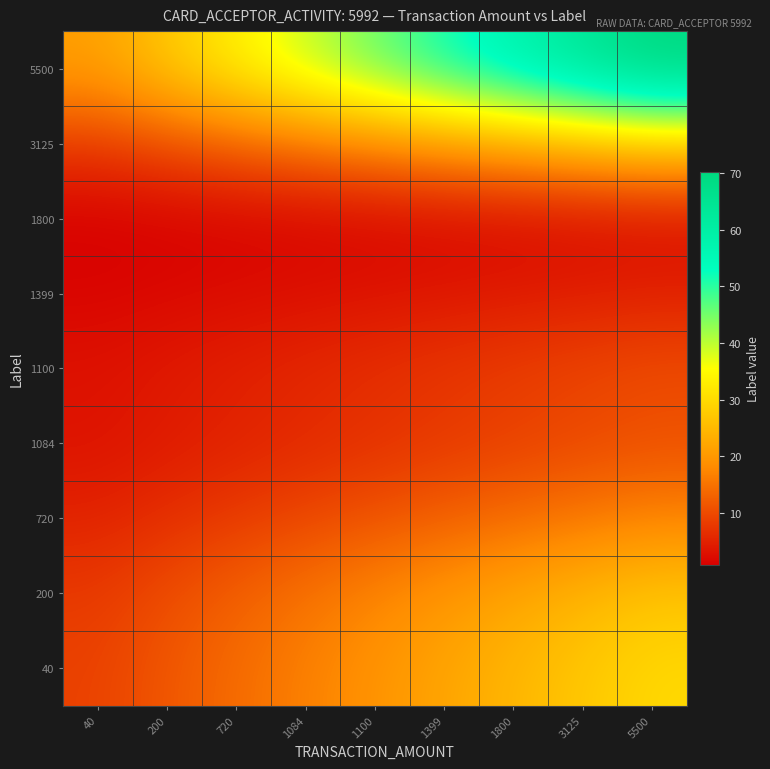

At 1100, list the series in order from largest to smallest.

5500, 40, 200, 3125, 720, 1084, 1100, 1399, 1800